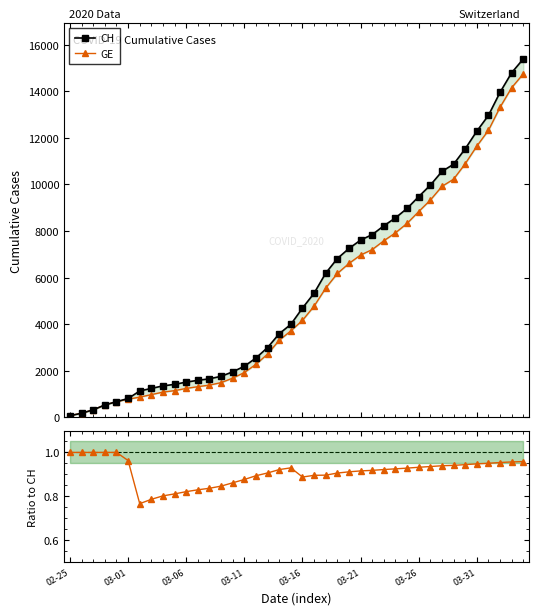

At 03-11, list the series in order from largest to smallest.

CH, GE, GE/CH